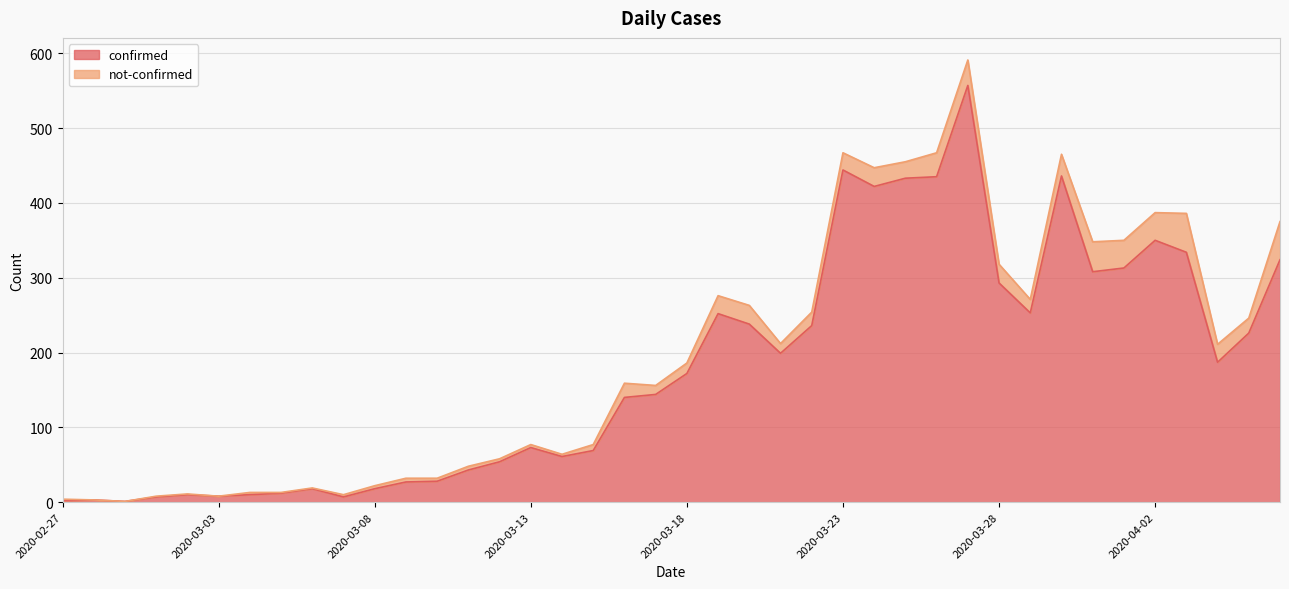

What is the label of the 17th point from the left?

2020-03-14